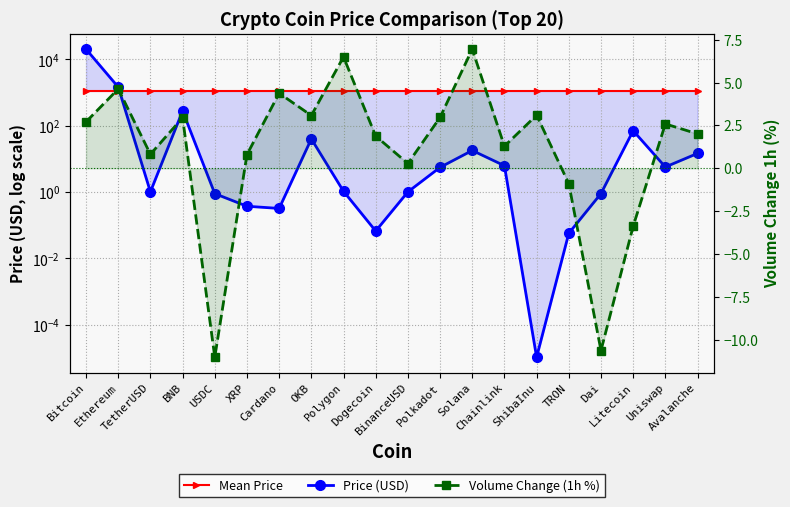

What is the value of the Price (USD) point at the 6th from the left?

0.4